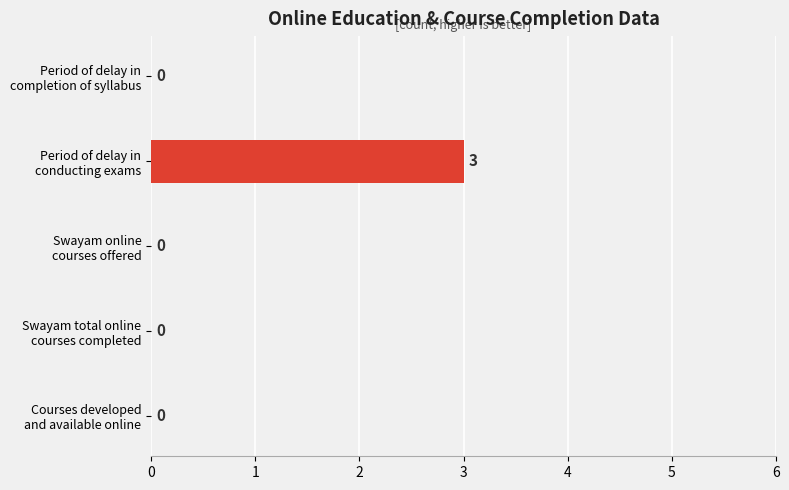

What is the greatest value displayed?

3